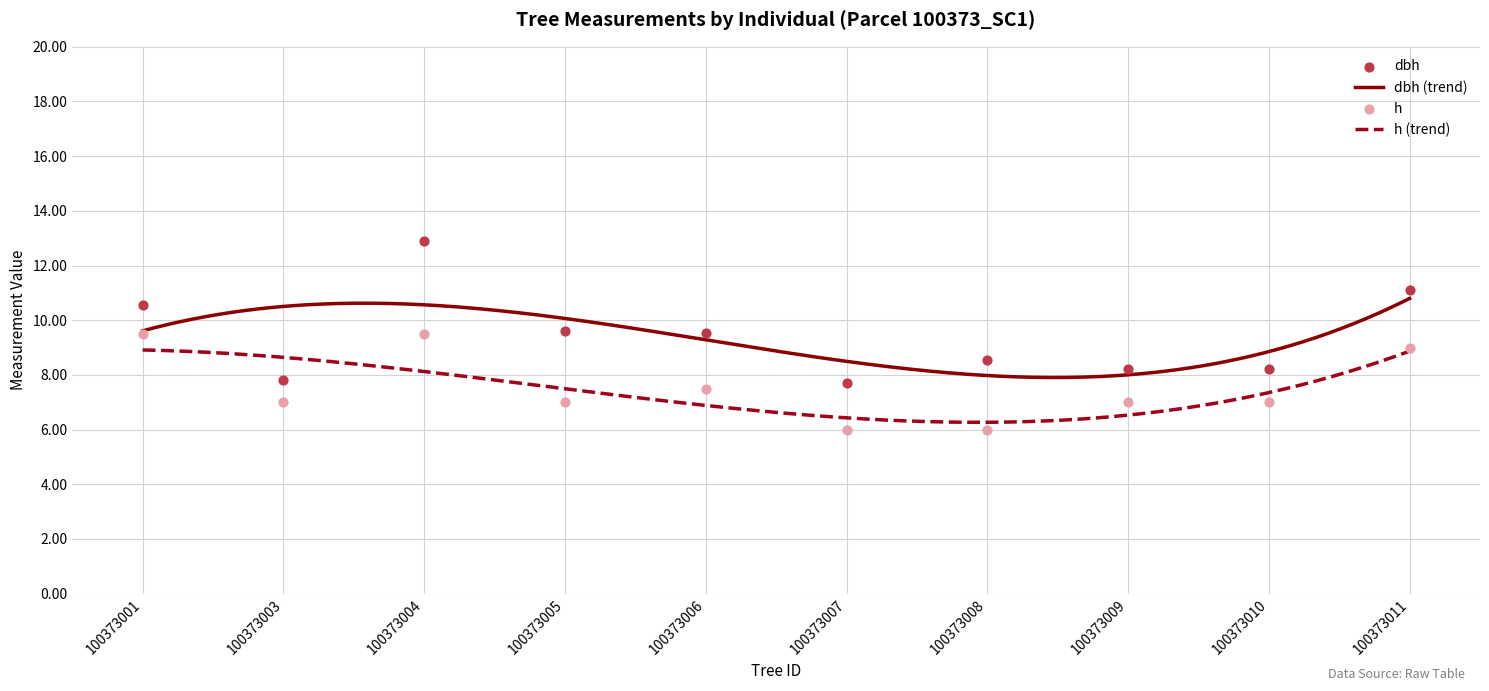

Which series has the largest Y range (max minus min)?

dbh